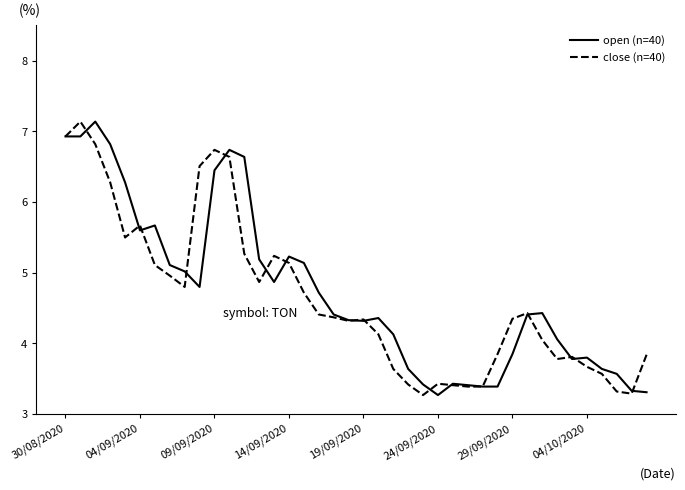

How many lines are shown in the chart?

2